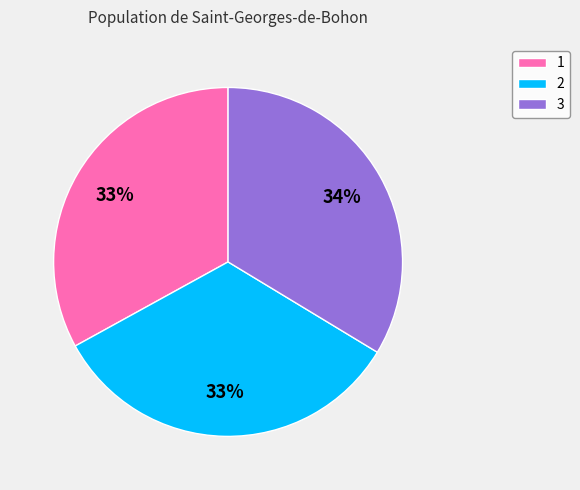

Count the number of slices in the pie.

3